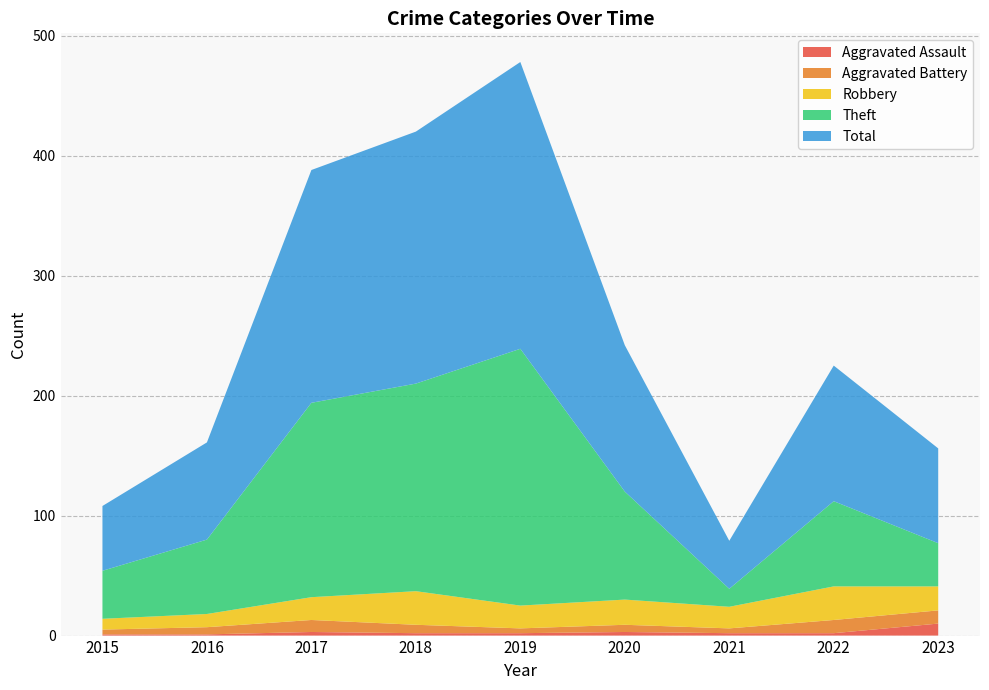

Reading right to left, list all the values displayed in this chart.

Aggravated Assault: 10	2	2	3	2	2	3	1	1
Aggravated Battery: 11	11	4	6	4	7	10	6	4
Robbery: 20	28	18	21	19	28	19	11	9
Theft: 36	71	15	90	214	173	162	62	40
Total: 79	113	40	122	239	210	194	81	54